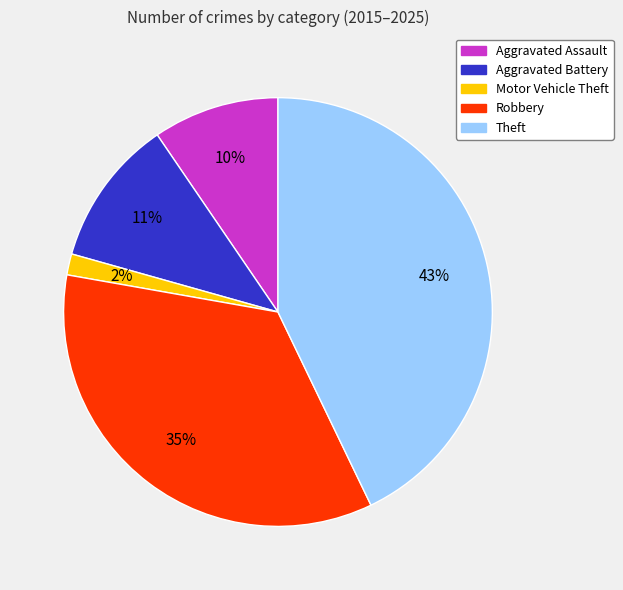

Rank the categories by value from highest to lowest.

Theft, Robbery, Aggravated Battery, Aggravated Assault, Motor Vehicle Theft